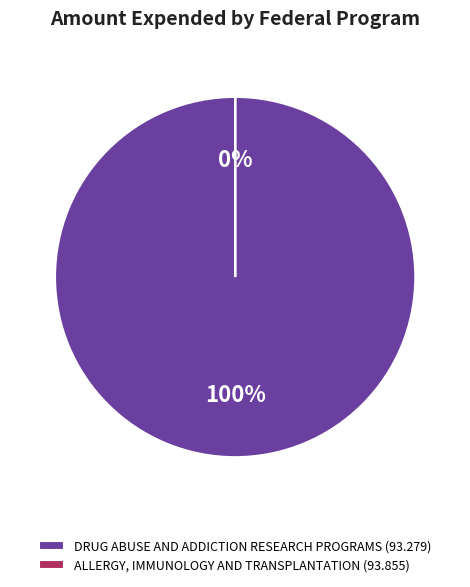

Is the sum of DRUG ABUSE AND ADDICTION RESEARCH PROGRAMS (93.279) and ALLERGY, IMMUNOLOGY AND TRANSPLANTATION (93.855) greater than half?

Yes